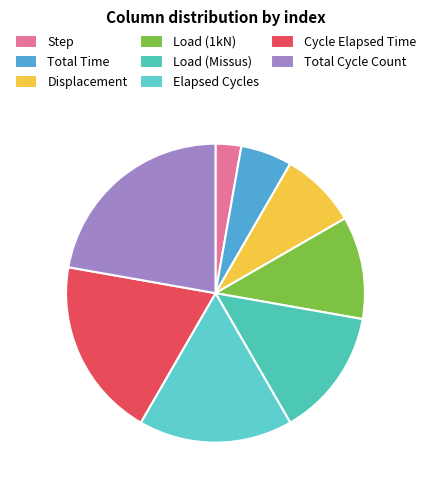

Is it true that Total Cycle Count is 22% of the pie?

True